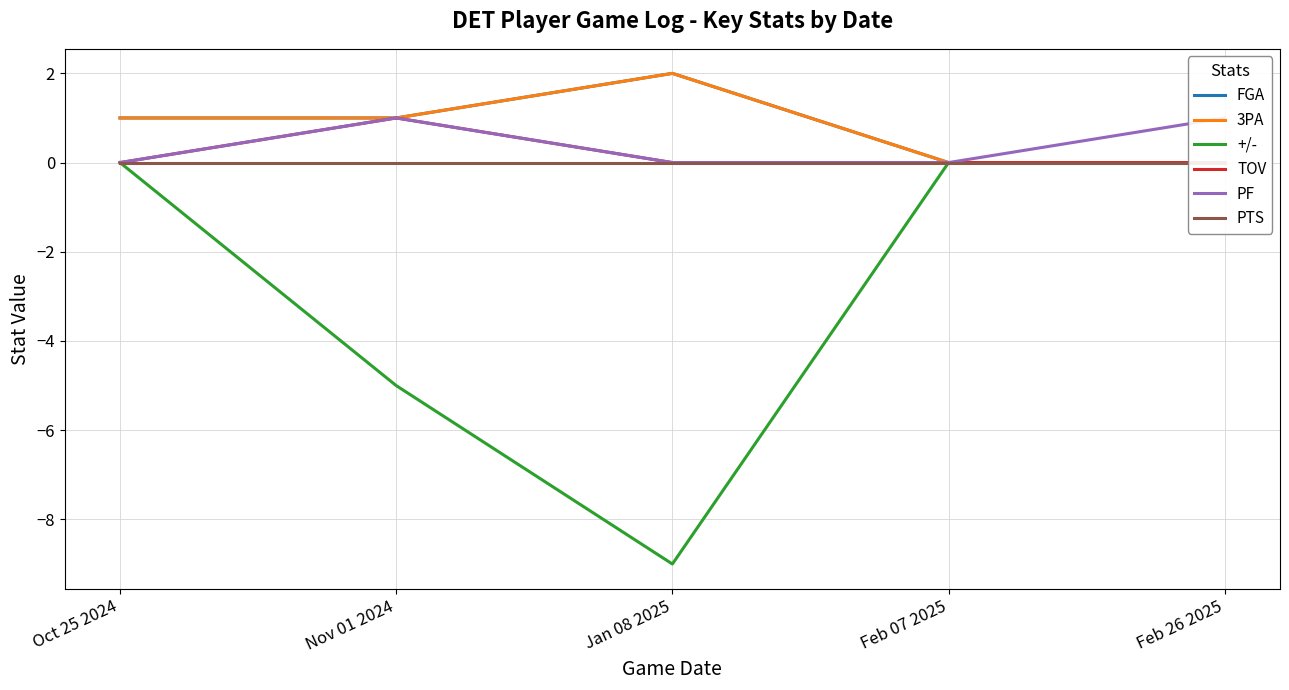

True or false: PF has a value of 0 at Jan 08 2025.

False